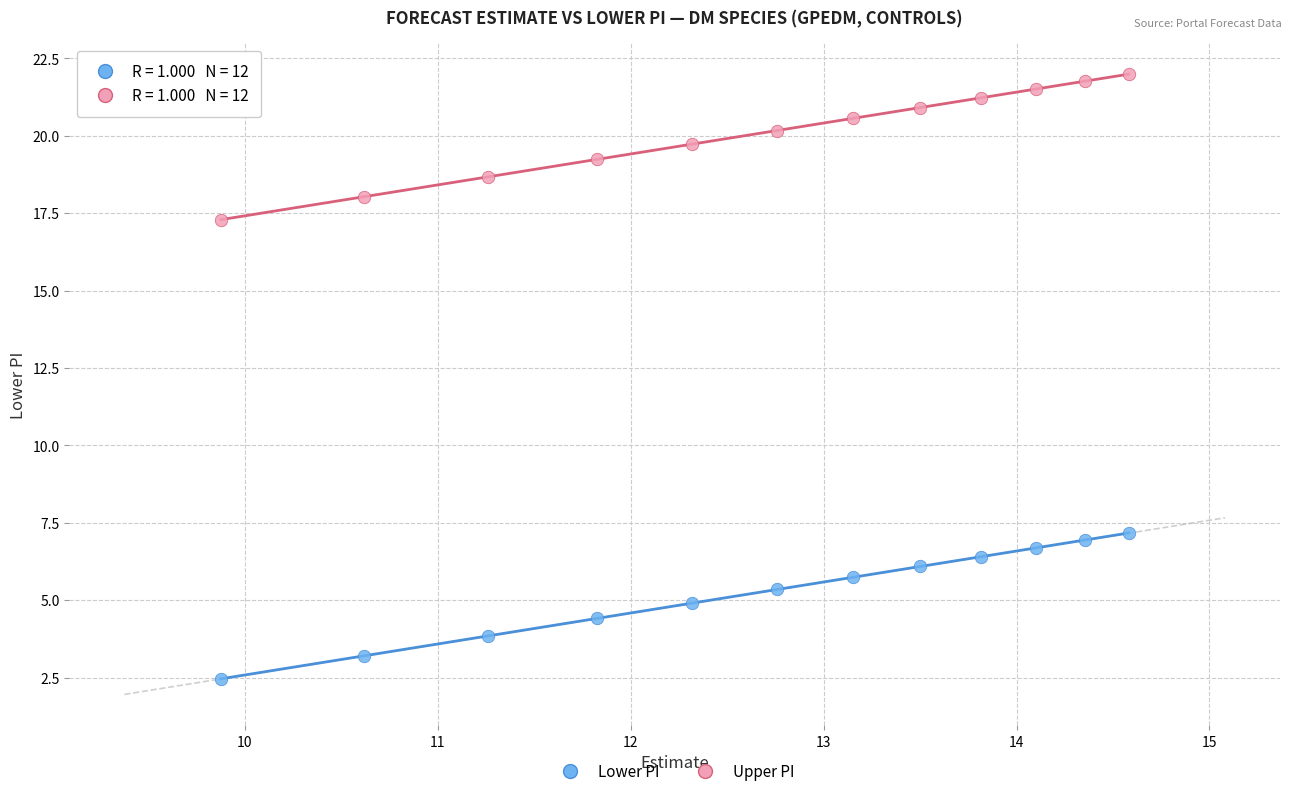

Across all series, what Y value is closest to 12?

7.2